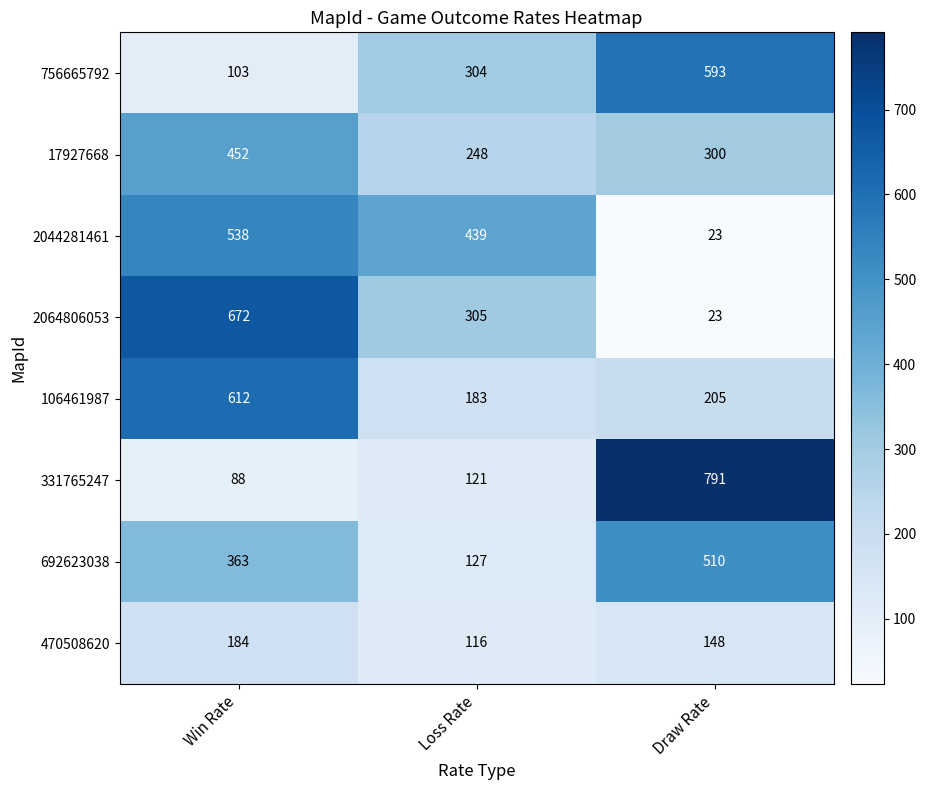

Which label corresponds to the smallest value in the chart?

Draw Rate